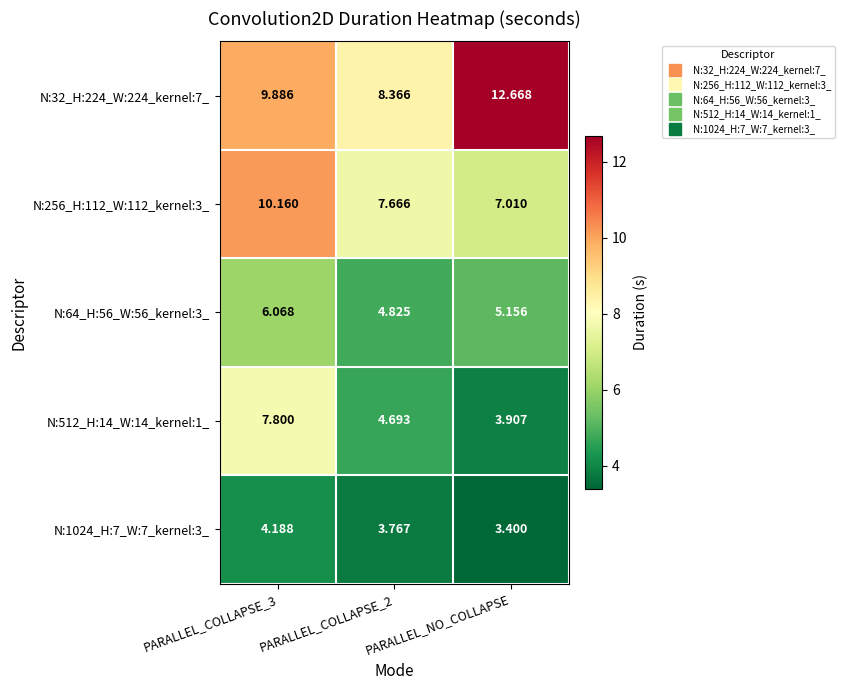

What is the total value across all series at PARALLEL_COLLAPSE_3?

38.1